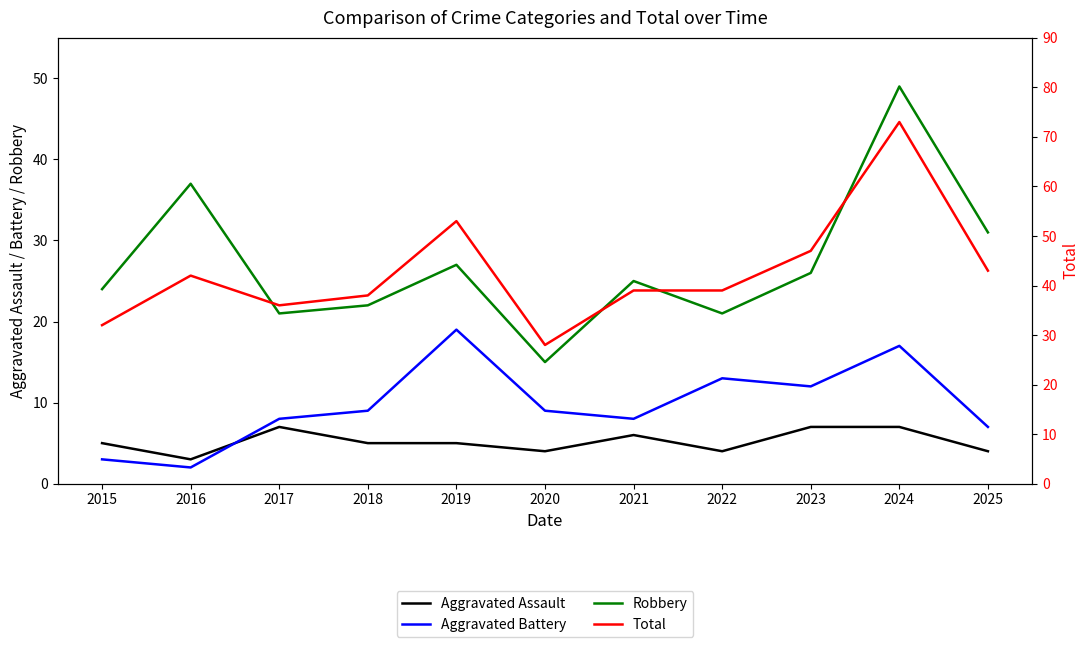

Is it true that Robbery equals 49 at 2024?

True